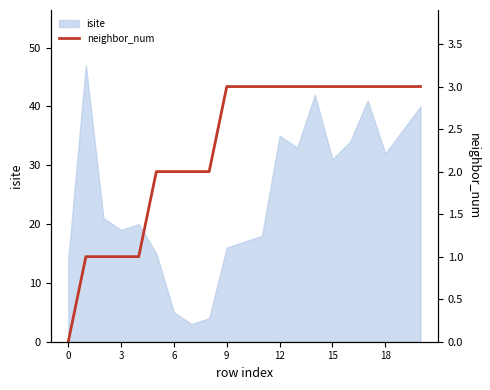

What is the sum of all values?

48